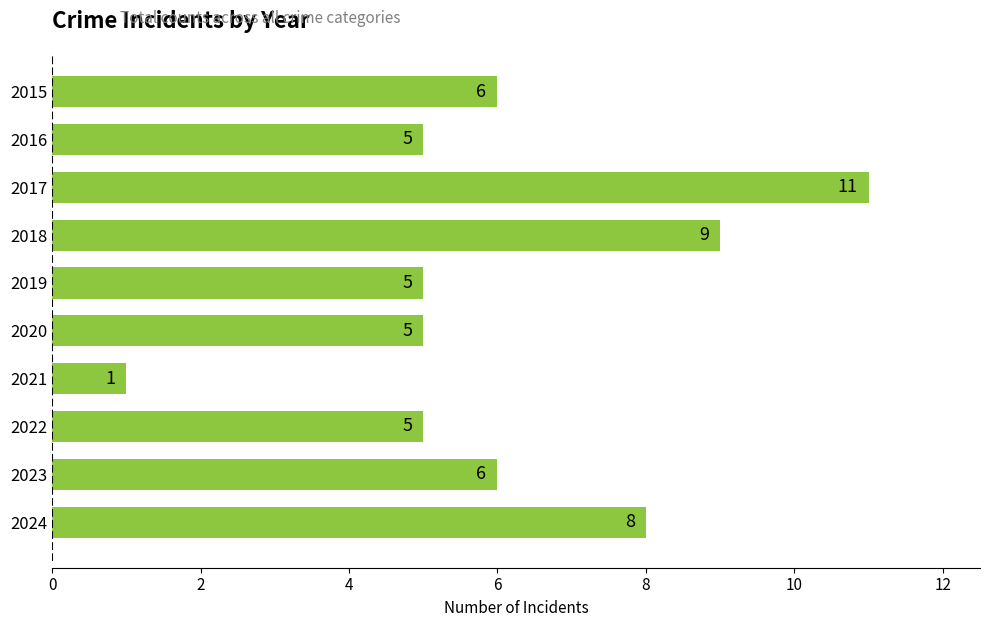

The value at 2015 is 9. True or false?

False